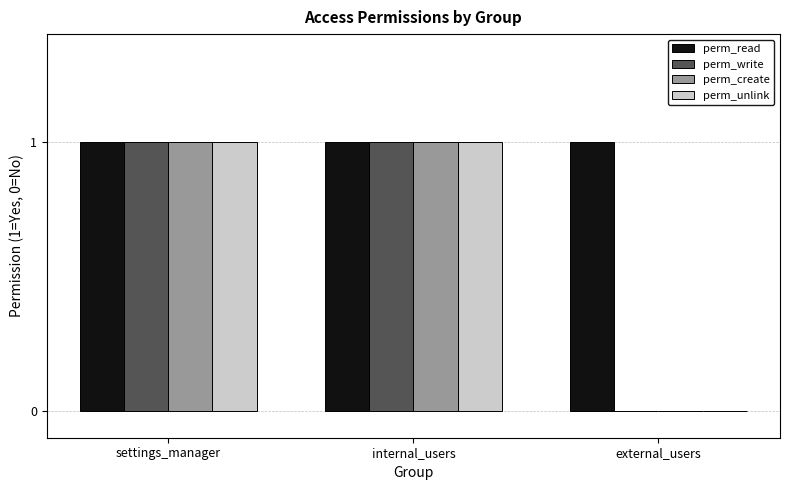

Which series has the largest total across all categories?

perm_read